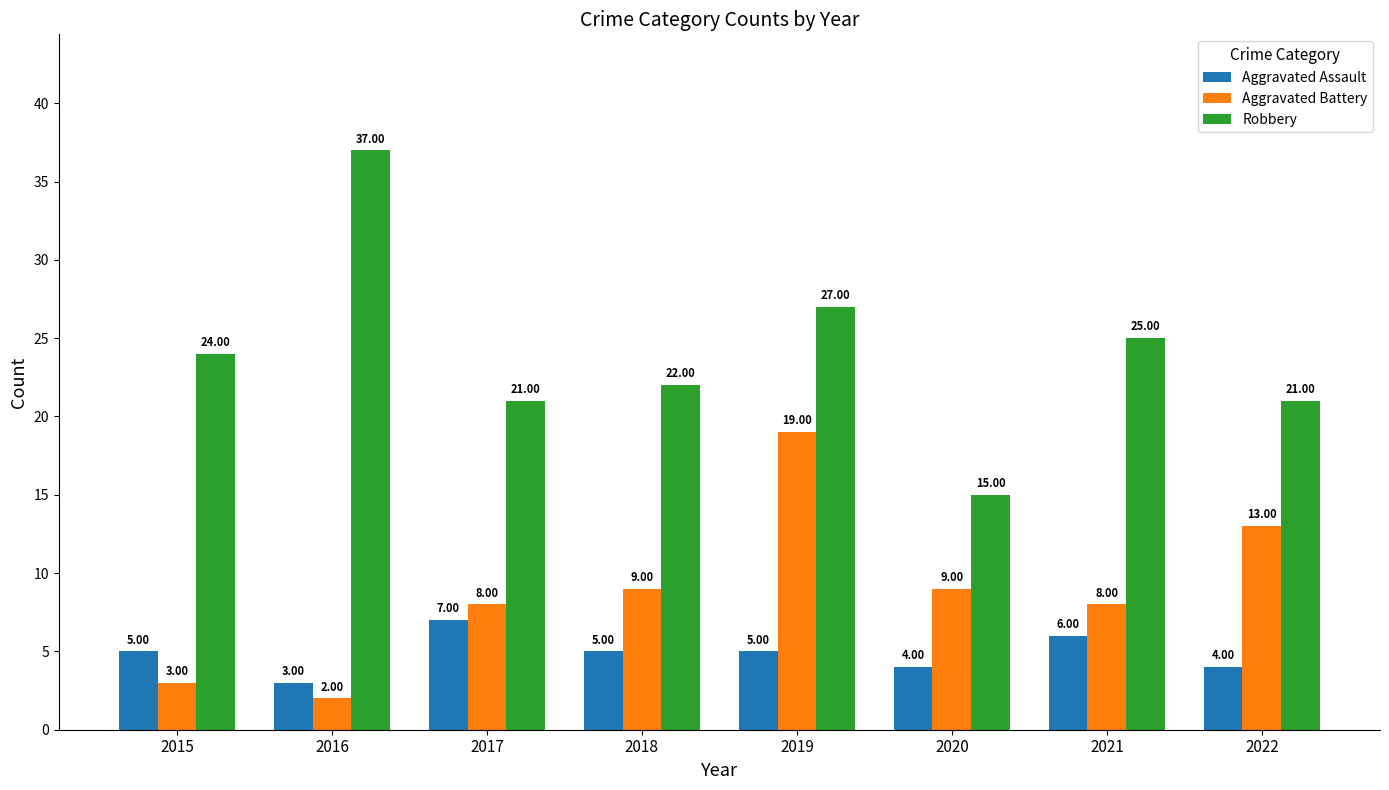

What is the average value of the Robbery series?

24